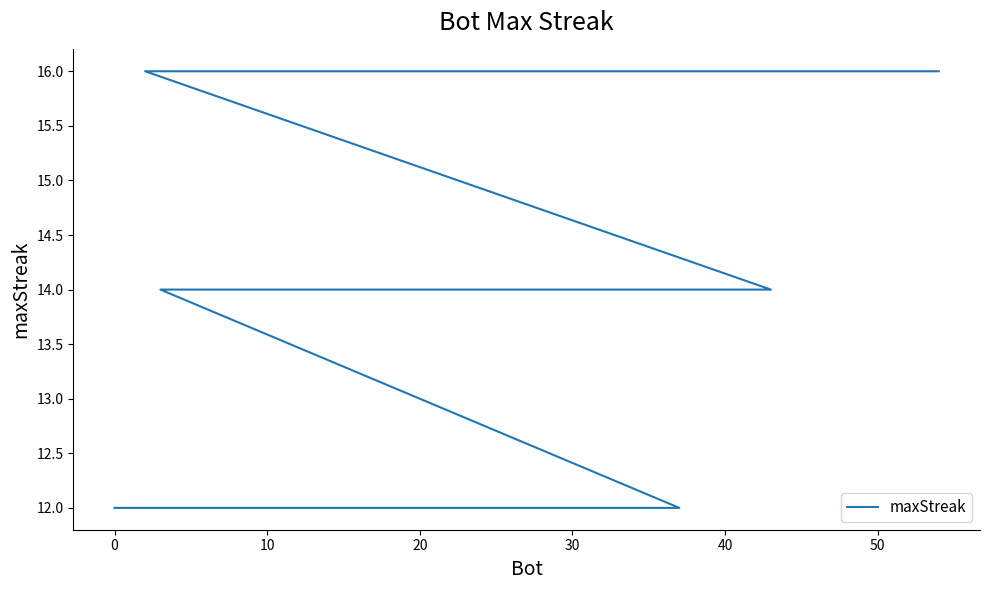

The chart shows a value of 3 at 60. True or false?

False